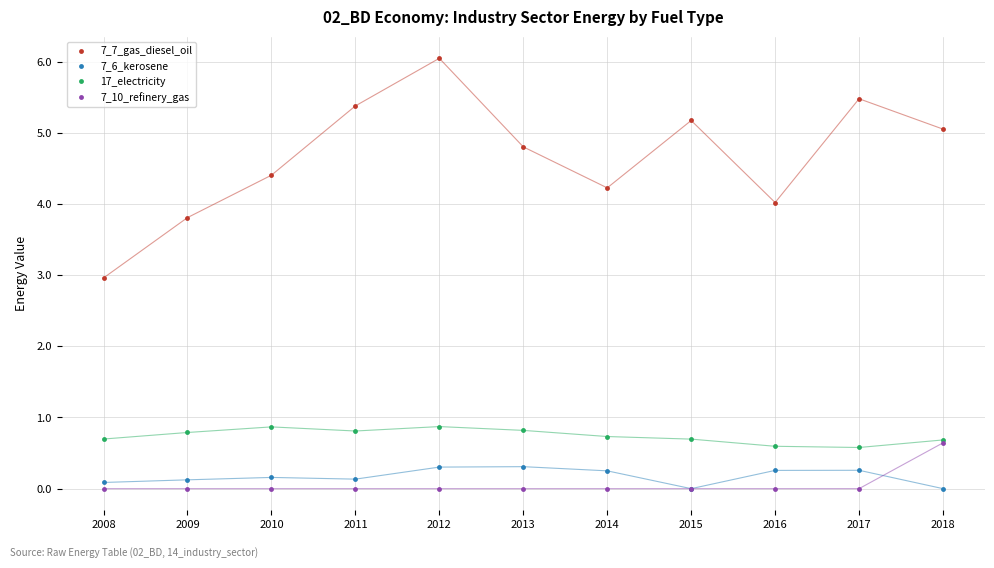

What is the total value across all series at 2016?

4.9